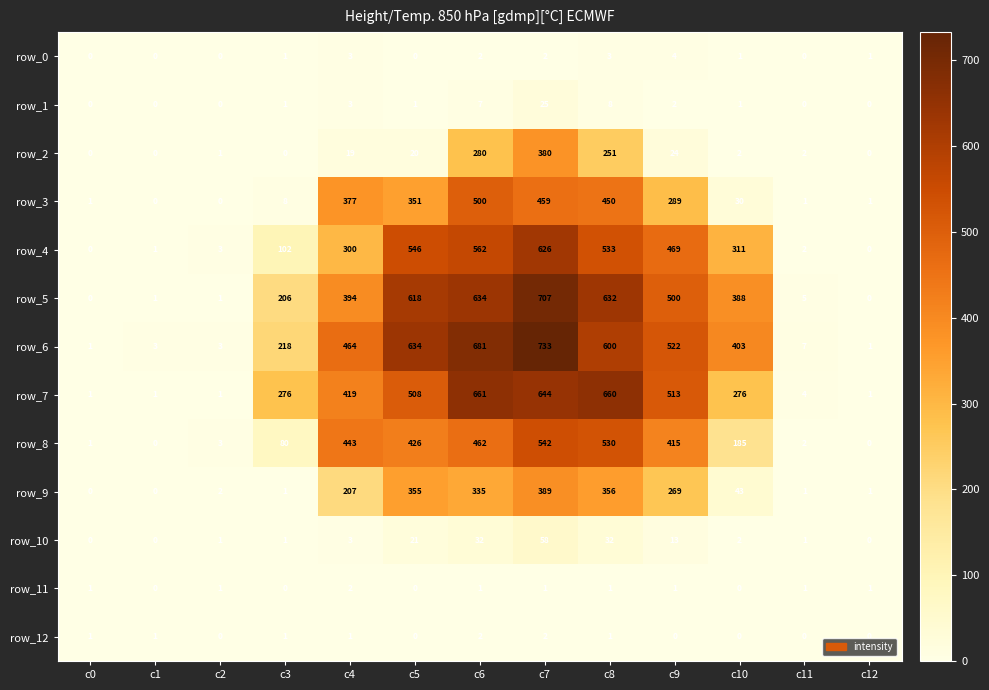

Count the number of categories in the chart.

13